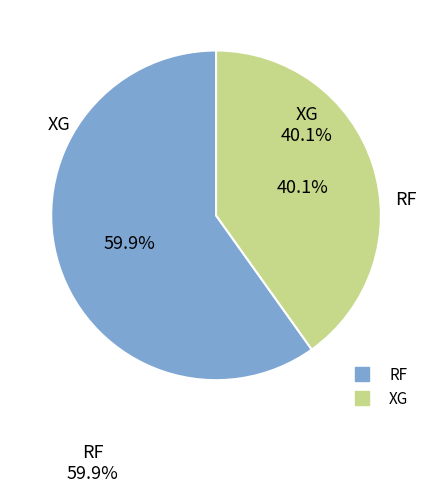

To the nearest percent, what percentage of the pie is XG?

40%